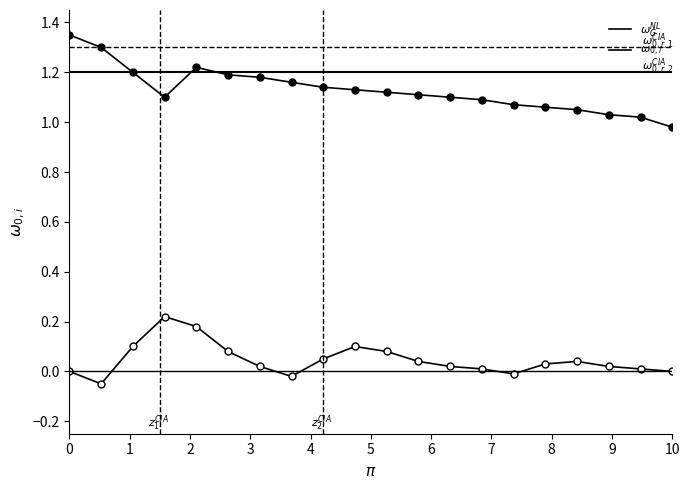

How many lines are shown in the chart?

2